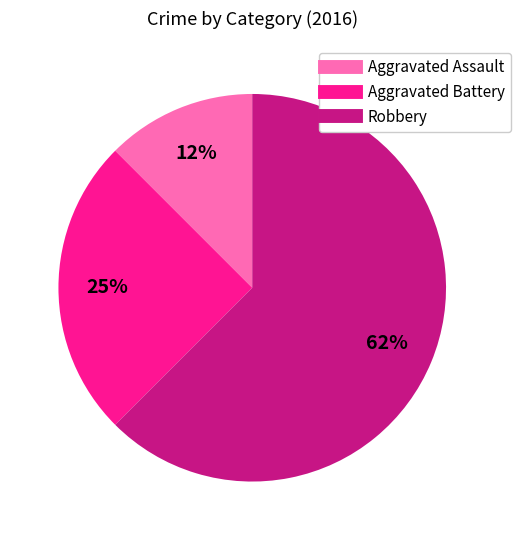

Does Robbery account for over 50% of the chart?

Yes